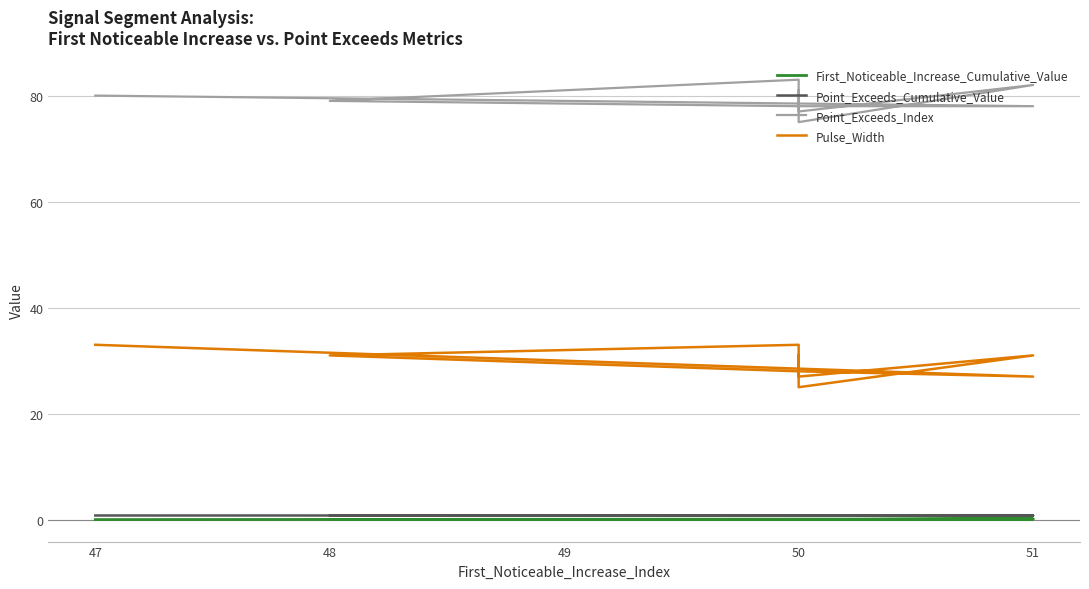

True or false: Point_Exceeds_Index has a value of 75.0 at 50.

True